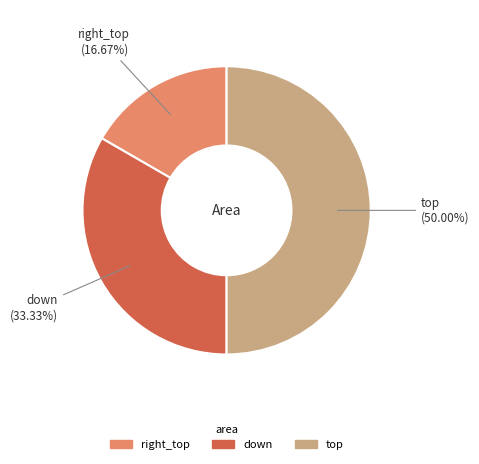

To the nearest percent, what is the average slice percentage?

33%